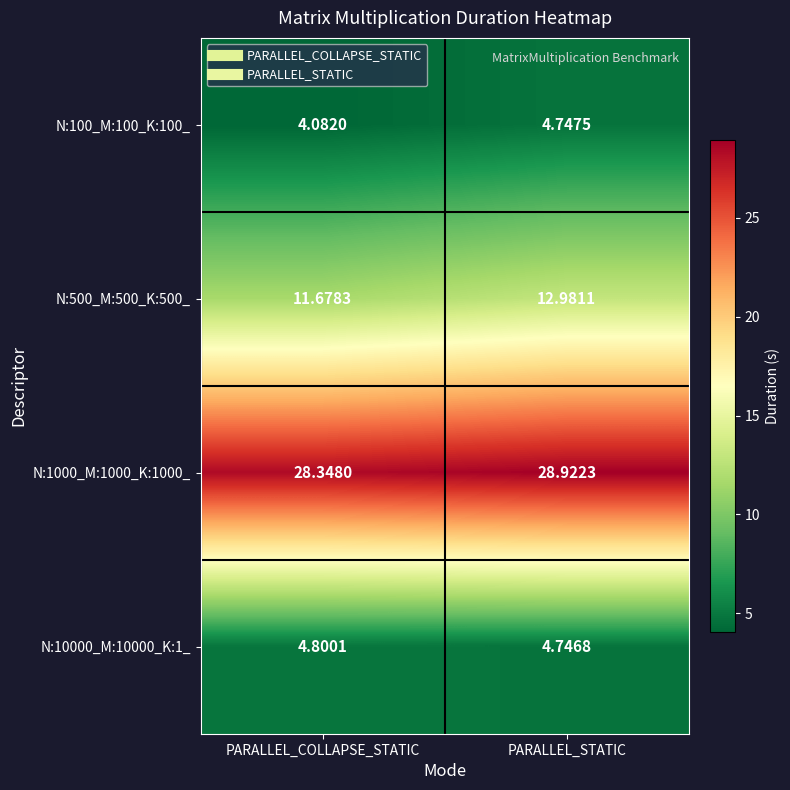

What is the spread (max minus min) of values at PARALLEL_COLLAPSE_STATIC?

24.3